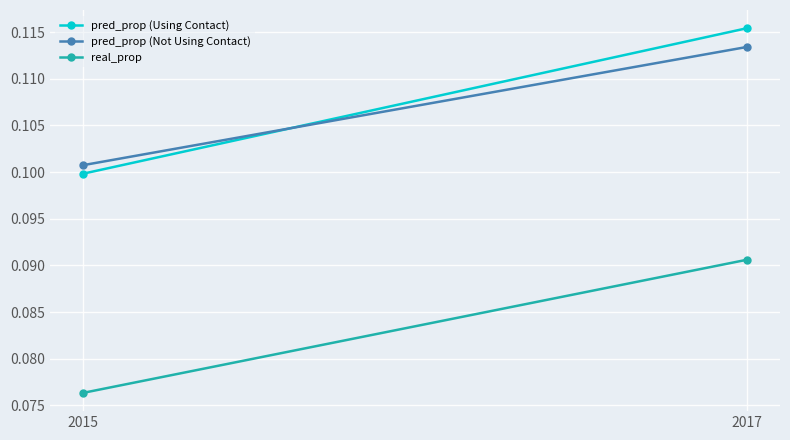

What is the total value across all series at 2015?

0.3